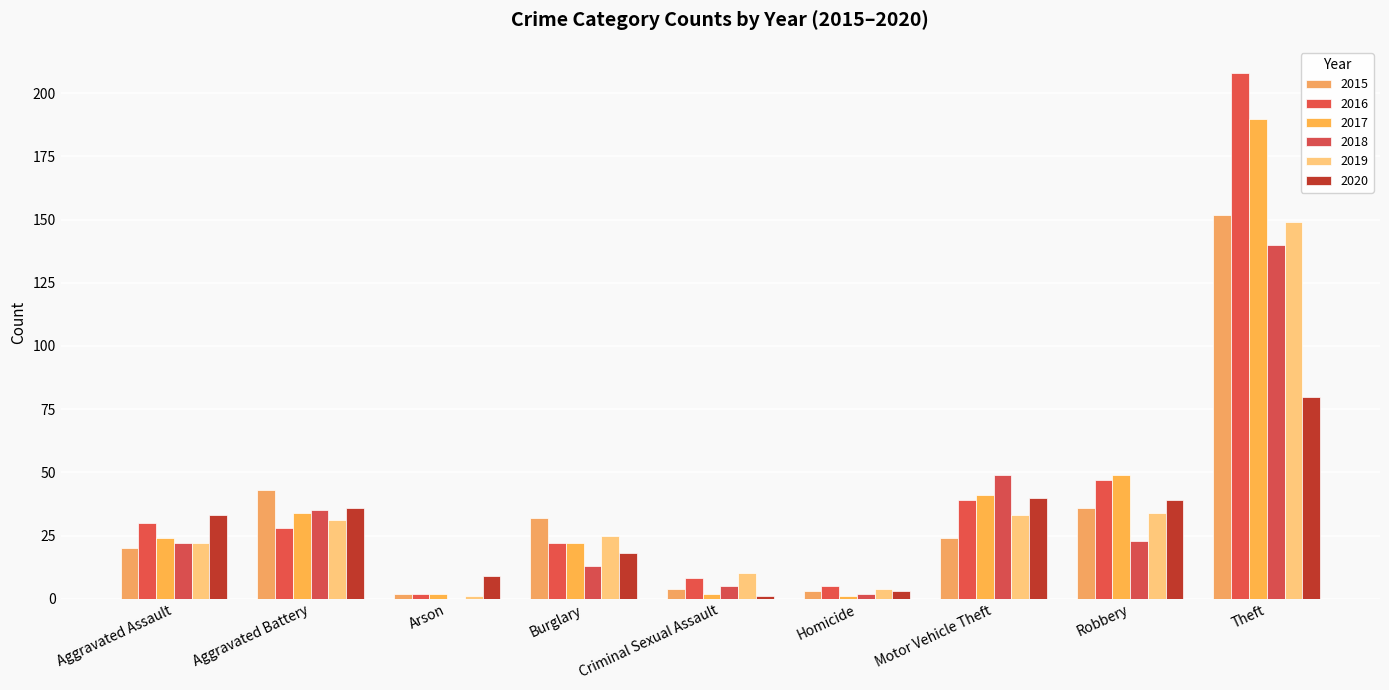

Reading left to right, extract all data points from this chart.

2015: 20	43	2	32	4	3	24	36	152
2016: 30	28	2	22	8	5	39	47	208
2017: 24	34	2	22	2	1	41	49	190
2018: 22	35	0	13	5	2	49	23	140
2019: 22	31	1	25	10	4	33	34	149
2020: 33	36	9	18	1	3	40	39	80